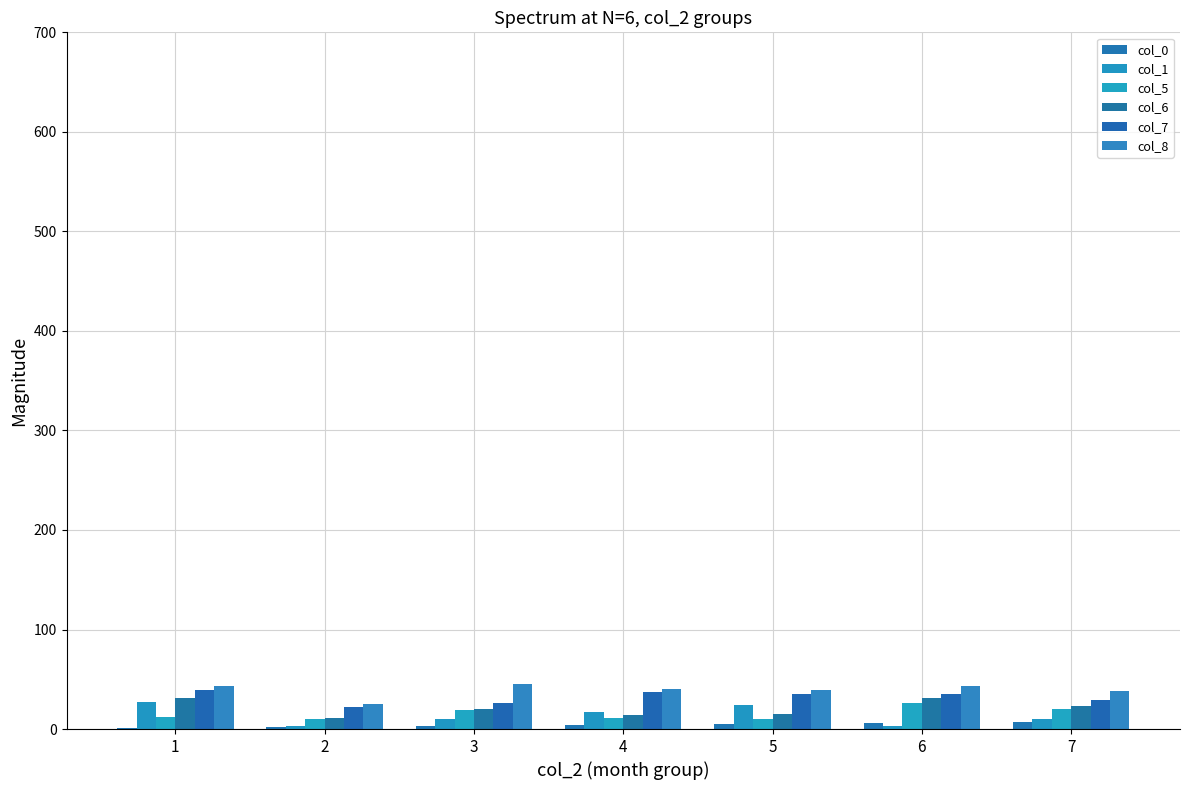

Reading left to right, extract all data points from this chart.

col_0: 1	2	3	4	5	6	7
col_1: 27	3	10	17	24	3	10
col_5: 12	10	19	11	10	26	20
col_6: 31	11	20	14	15	31	23
col_7: 39	22	26	37	35	35	29
col_8: 43	25	45	40	39	43	38